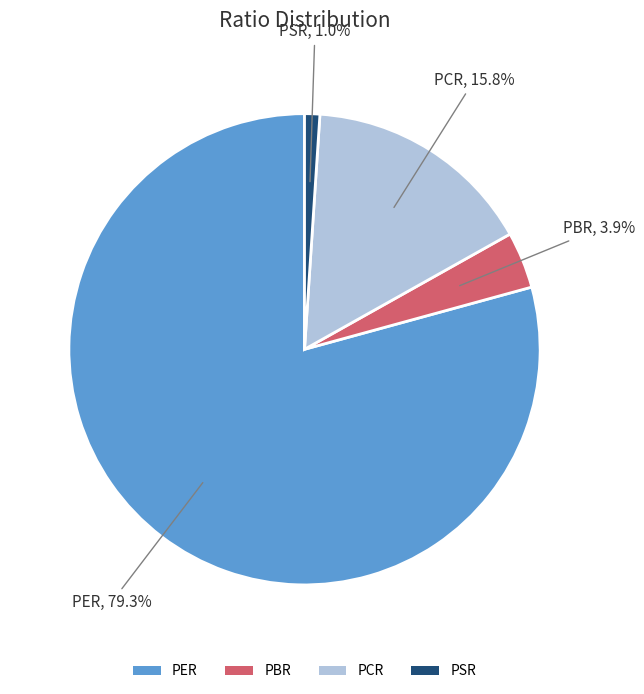

Rank the categories by value from lowest to highest.

PSR, PBR, PCR, PER